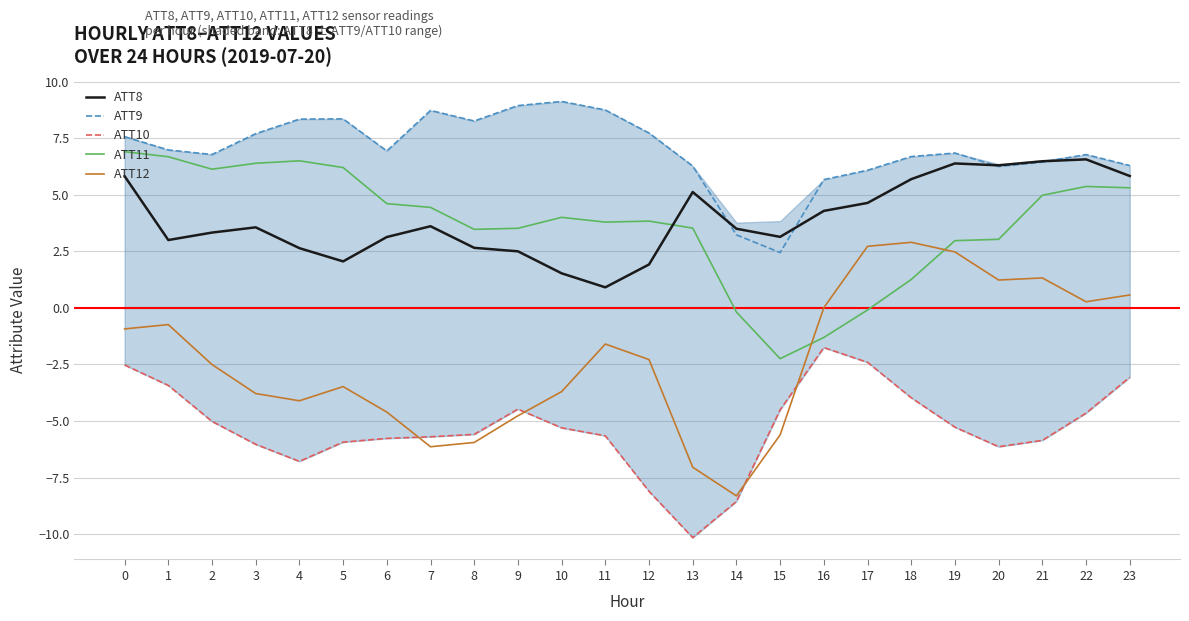

True or false: ATT8 and ATT12 cross at least once.

False